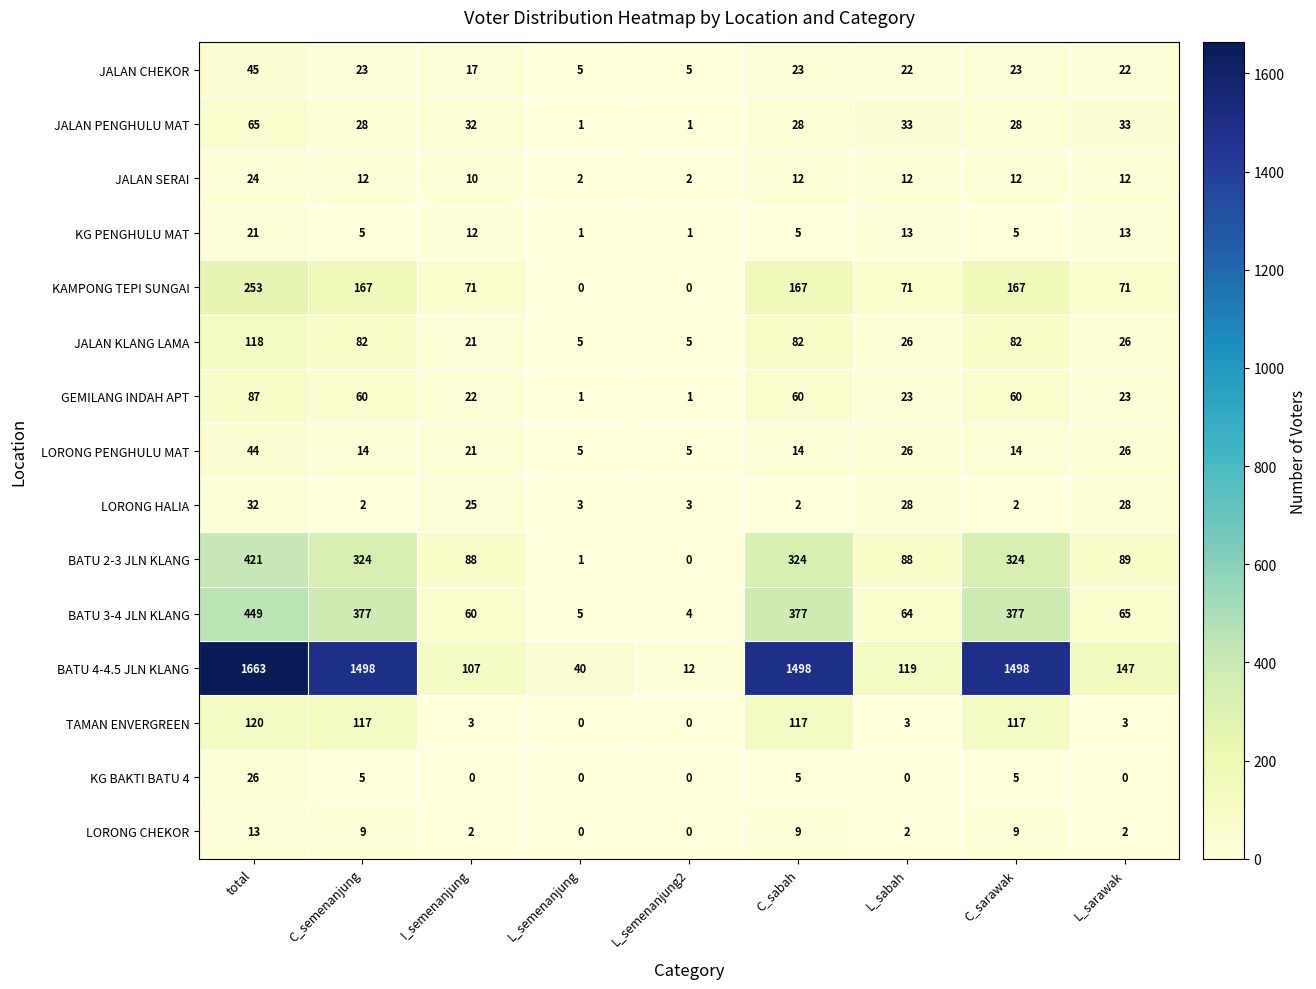

Which series has the largest total across all categories?

BATU 4-4.5 JLN KLANG